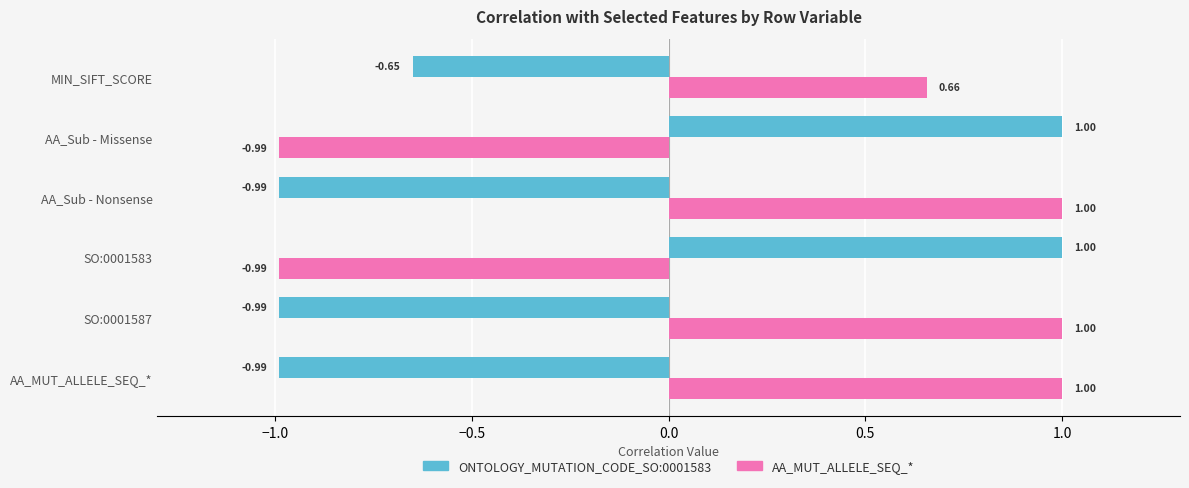

What is the spread (max minus min) of values at AA_Sub - Nonsense?

2.0